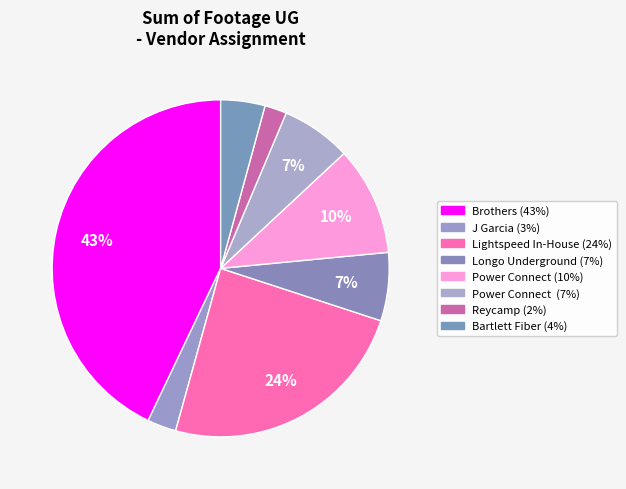

Does any single category account for the majority?

No